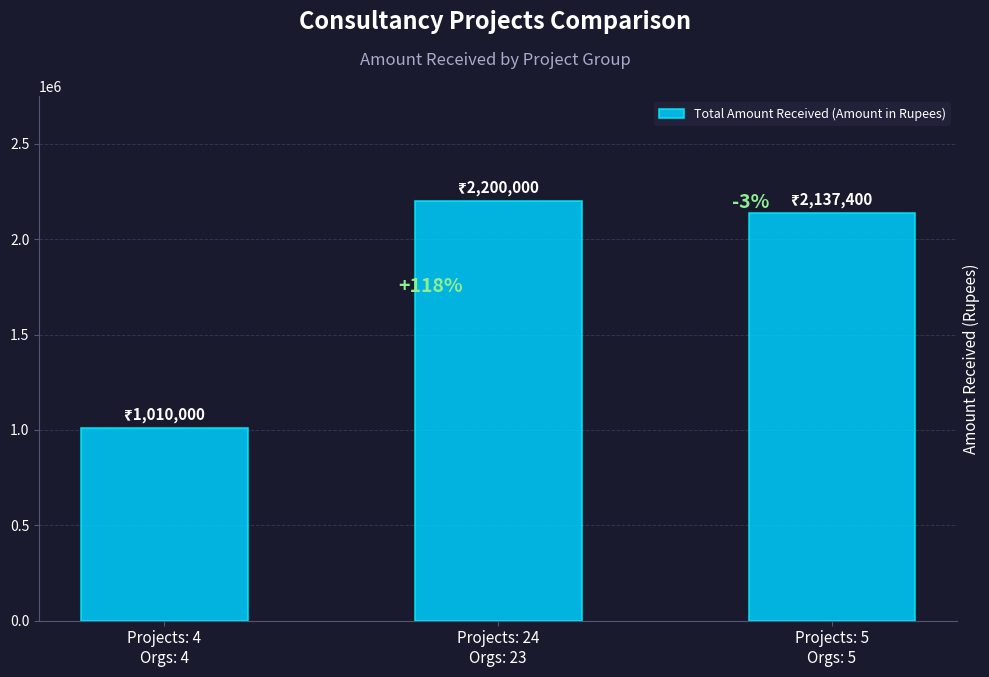

Are the bars horizontal?

No